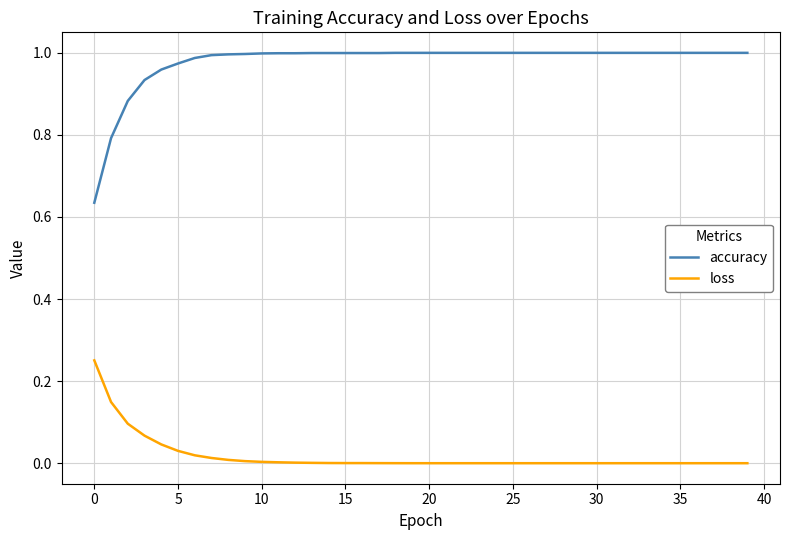

Is this an area chart (filled region under the line)?

No